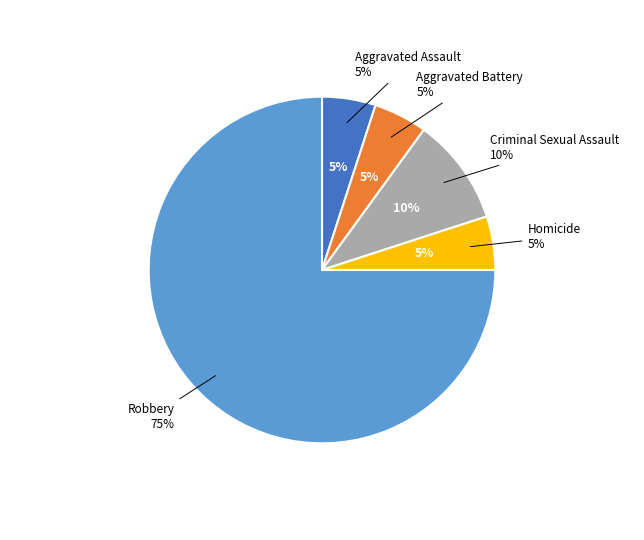

Is there a majority slice in this chart?

Yes